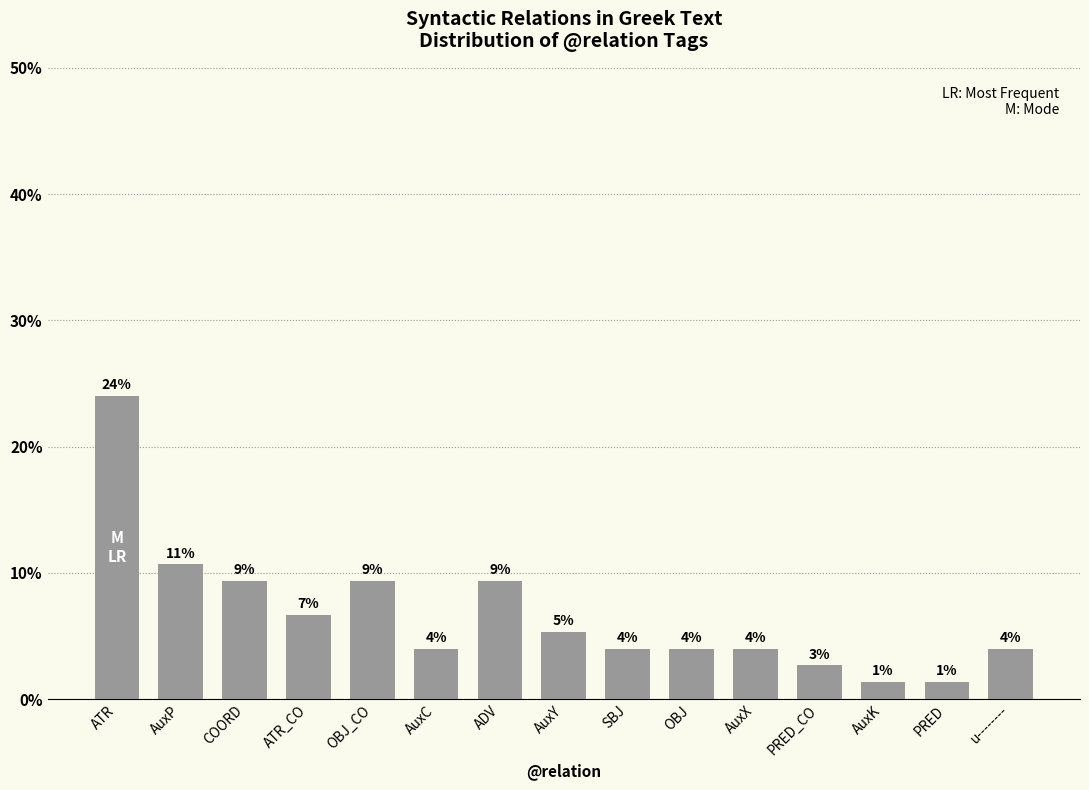

Reading left to right, what are all the values shown in this chart?

24.0	10.7	9.3	6.7	9.3	4.0	9.3	5.3	4.0	4.0	4.0	2.7	1.3	1.3	4.0